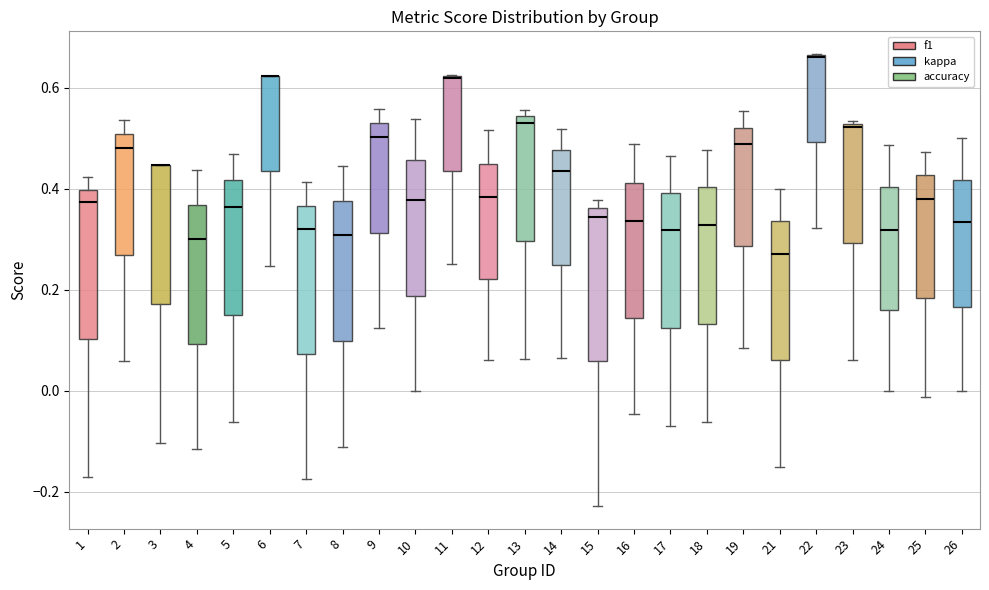

Where does the median line of the box at x = 24 sit on the y-axis? The values are not printed on the chart, so give them approximately, as read against the axis.

0.32